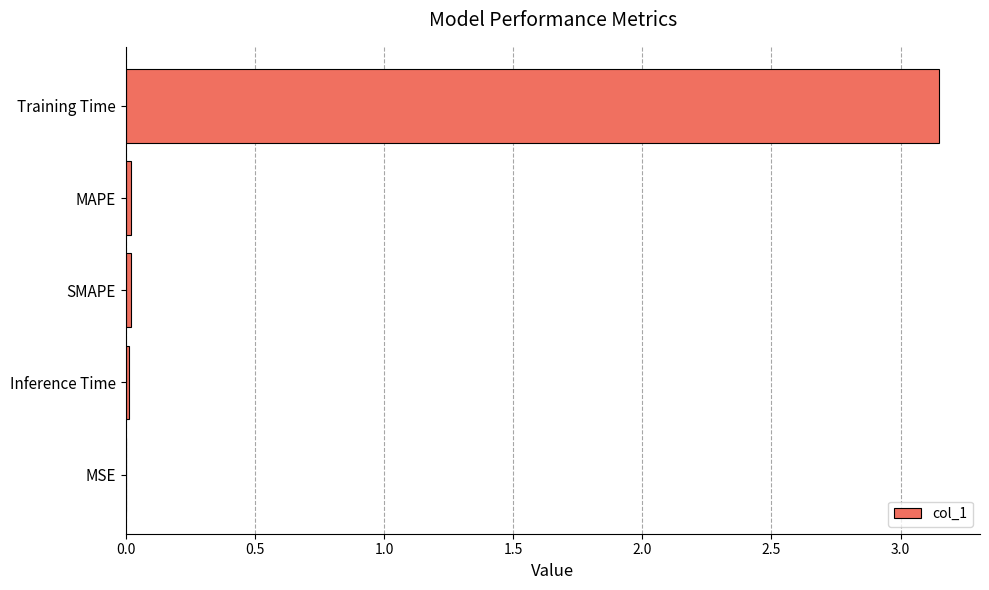

Which label corresponds to the largest value in the chart?

Training Time